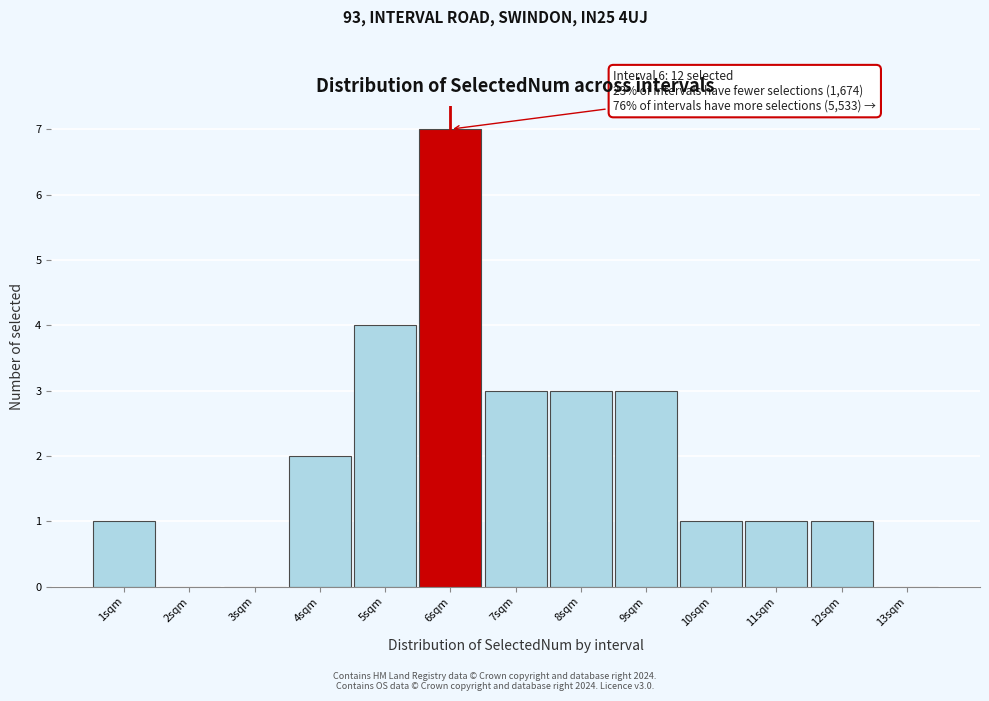

Which range on the x-axis has the tallest bar?

5.5 to 6.5